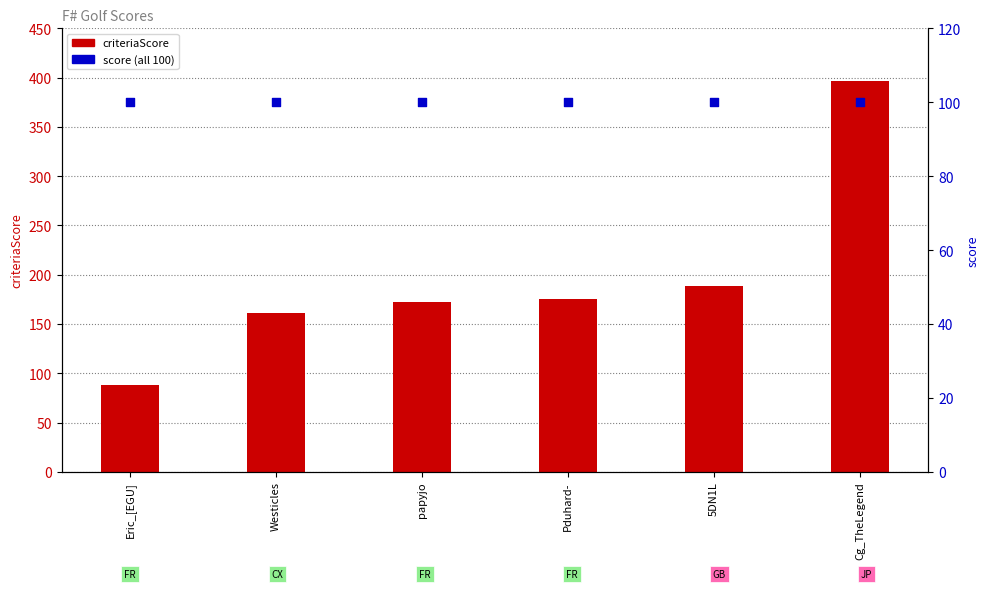

At which category is the sum across all series the highest?

Cg_TheLegend